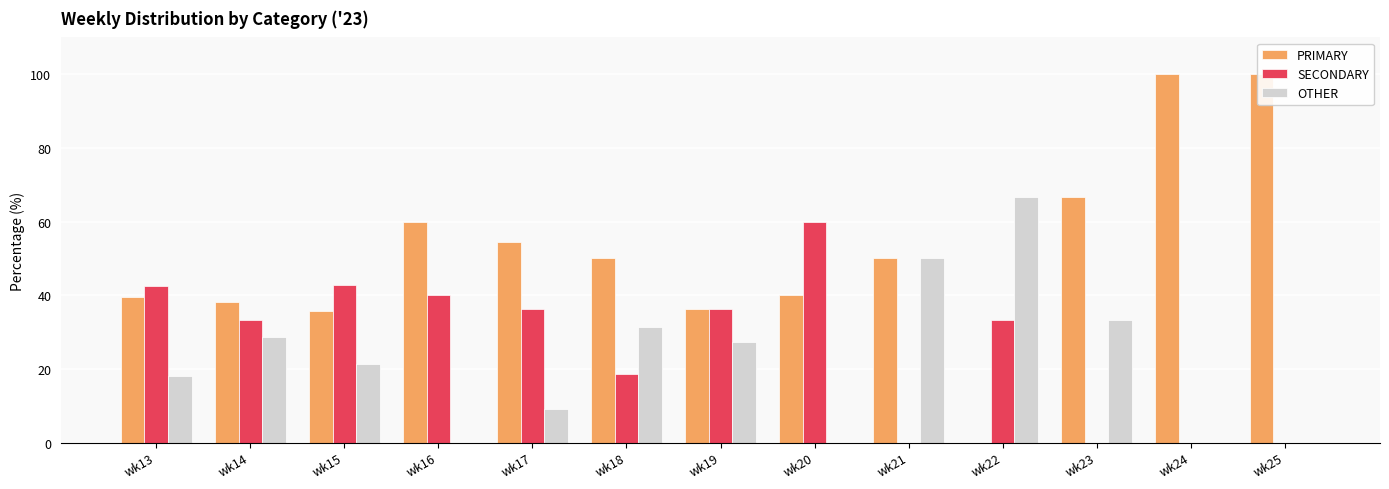

Reading left to right, list all the values displayed in this chart.

PRIMARY: wk13=39.4	wk14=38.1	wk15=35.7	wk16=60.0	wk17=54.5	wk18=50.0	wk19=36.4	wk20=40.0	wk21=50.0	wk22=0.0	wk23=66.7	wk24=100.0	wk25=100.0
SECONDARY: wk13=42.4	wk14=33.3	wk15=42.9	wk16=40.0	wk17=36.4	wk18=18.8	wk19=36.4	wk20=60.0	wk21=0.0	wk22=33.3	wk23=0.0	wk24=0.0	wk25=0.0
OTHER: wk13=18.2	wk14=28.6	wk15=21.4	wk16=0.0	wk17=9.1	wk18=31.2	wk19=27.3	wk20=0.0	wk21=50.0	wk22=66.7	wk23=33.3	wk24=0.0	wk25=0.0